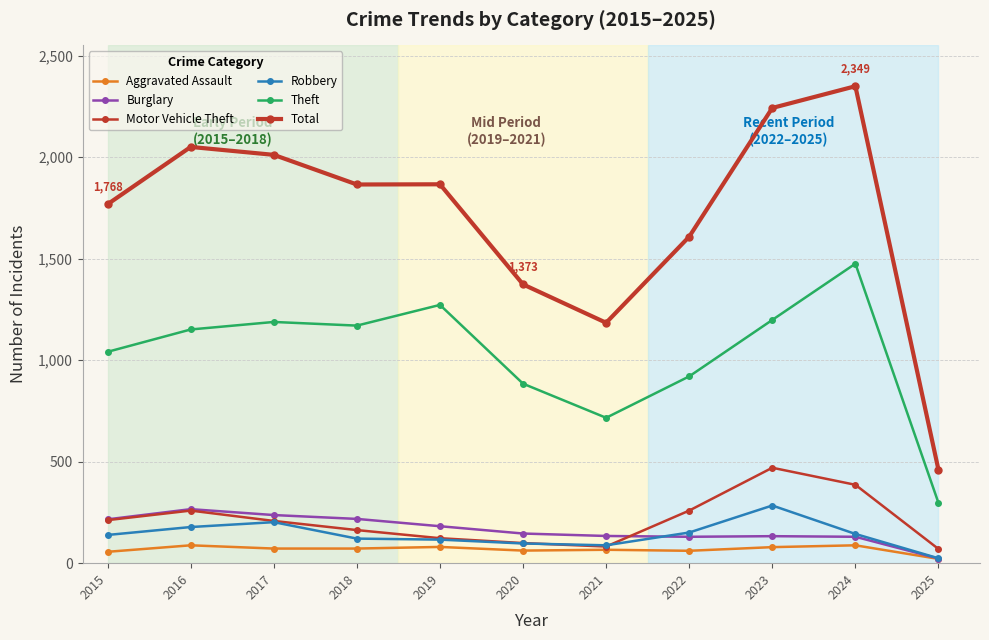

List the series in order of their peak value, highest first.

Total, Theft, Motor Vehicle Theft, Robbery, Burglary, Aggravated Assault